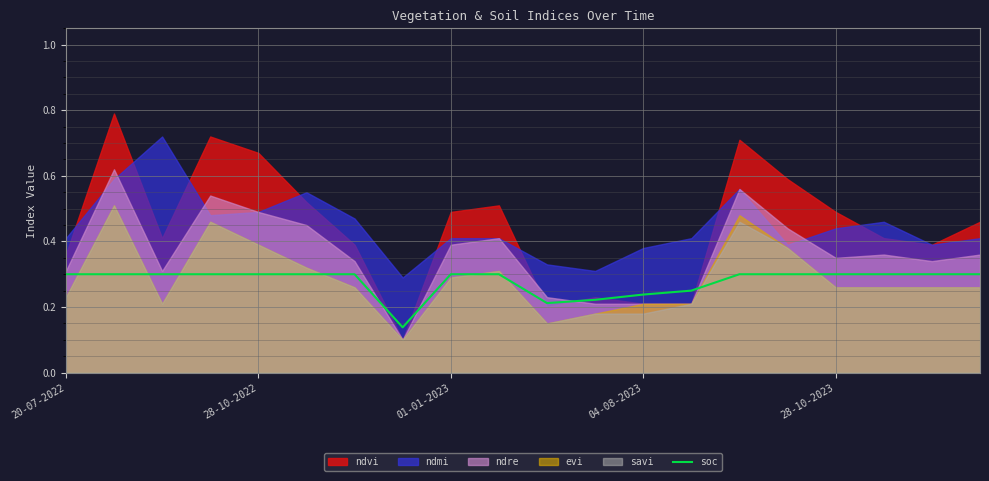

Read the value at 6.

0.3